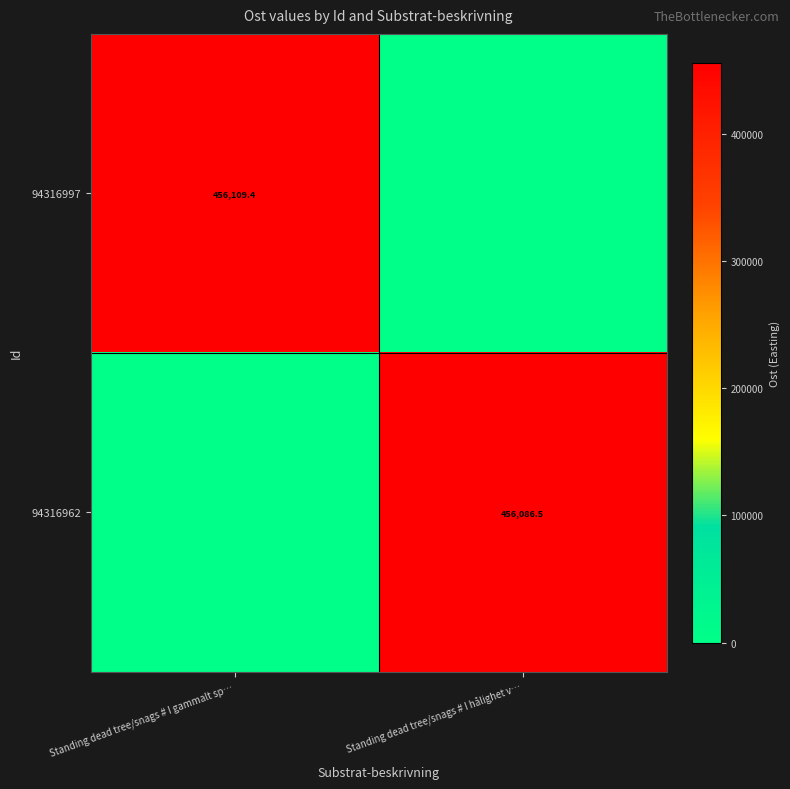

Is it true that 94316997 equals 265811.8 at Standing dead tree/snags # I gammalt sp…?

False